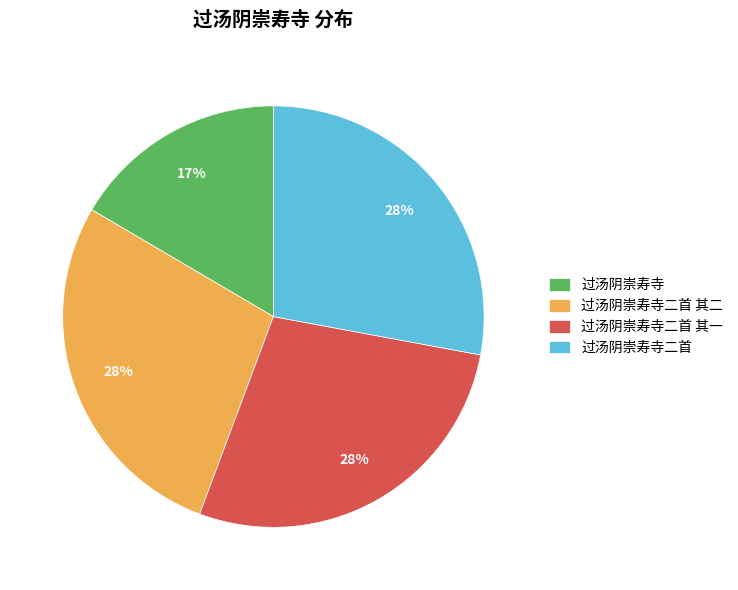

To the nearest percent, what is the difference between the largest and smallest slice percentages?

11%